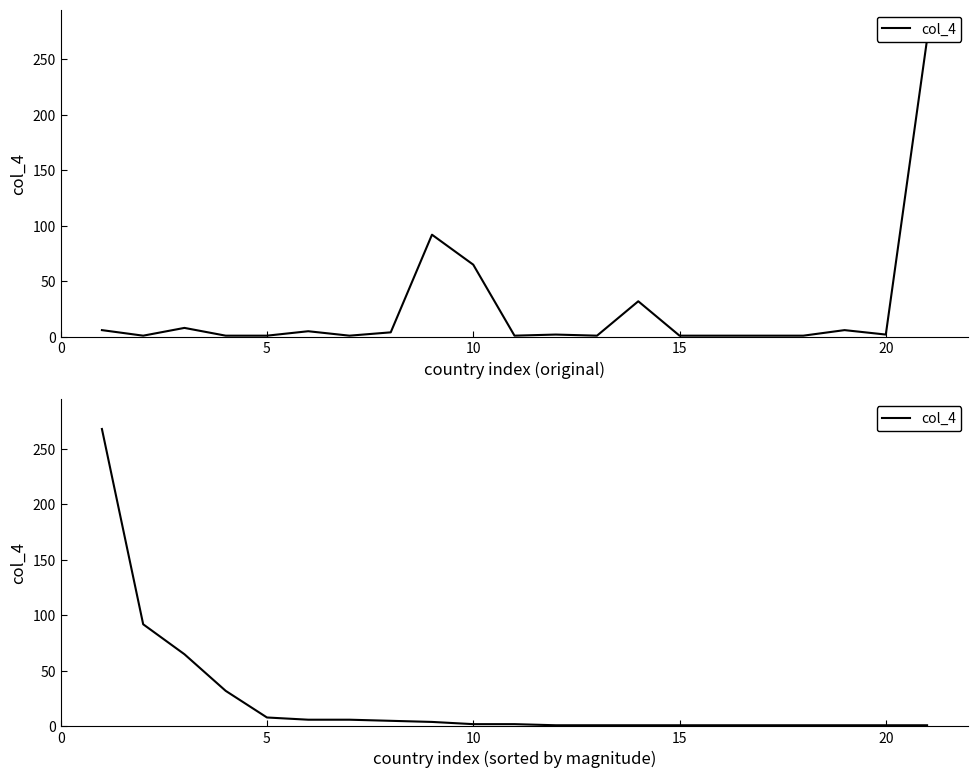

How many lines are shown in the chart?

1